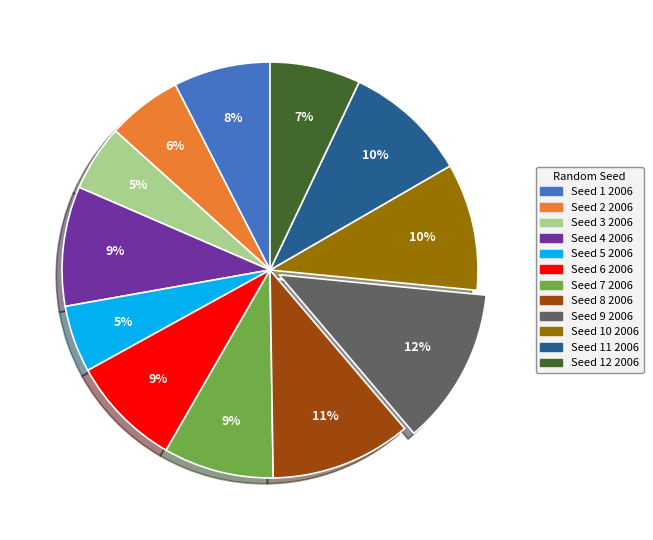

Is there a majority slice in this chart?

No